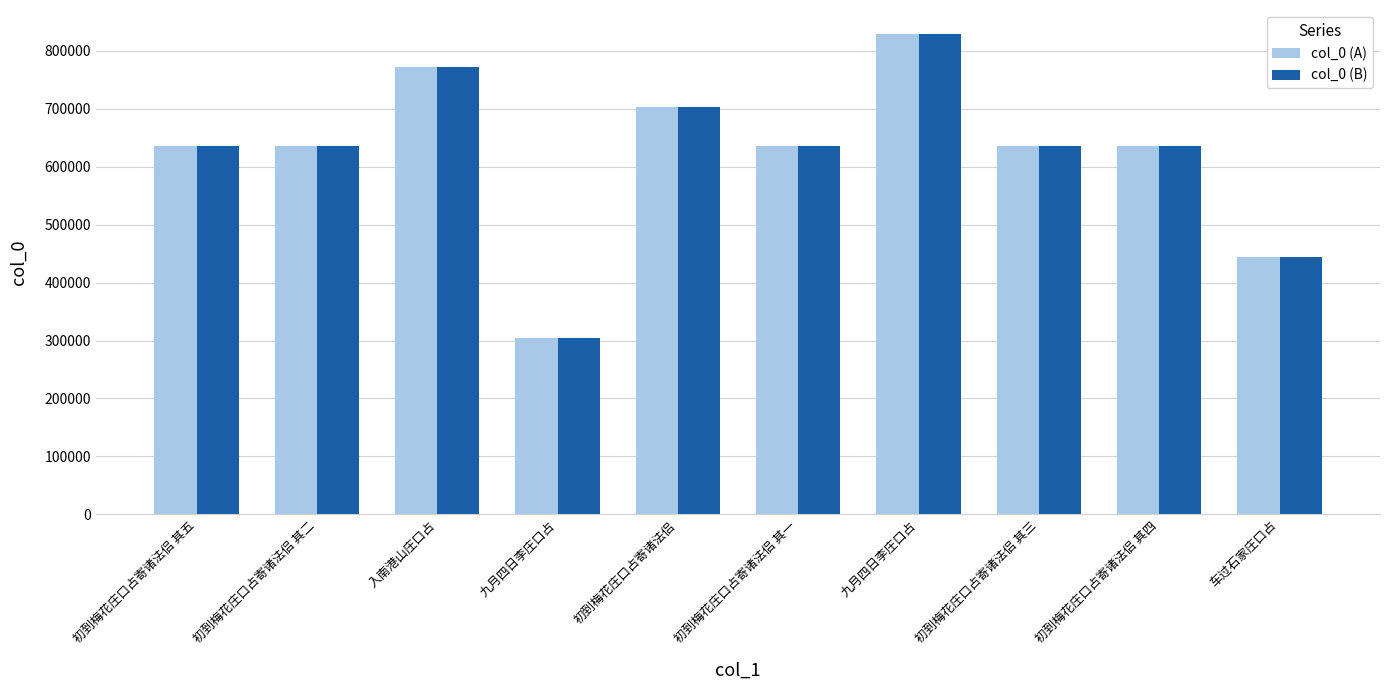

Are the bars horizontal?

No